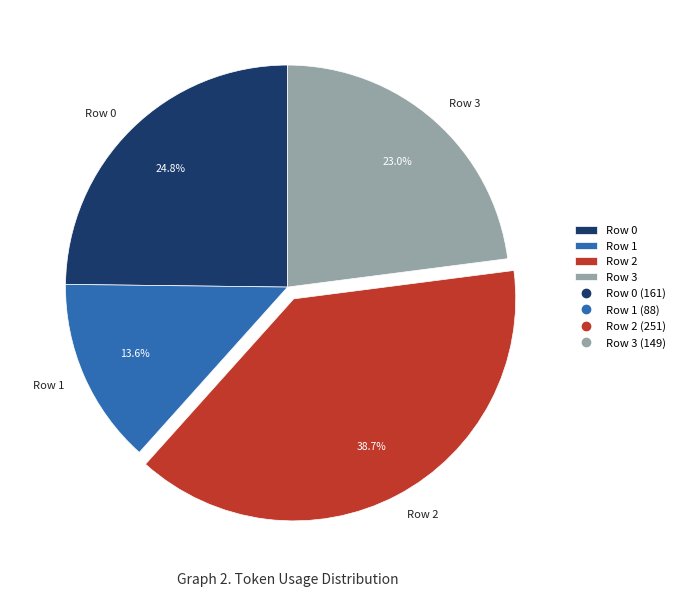

To the nearest percent, what portion does Row 2 represent?

39%